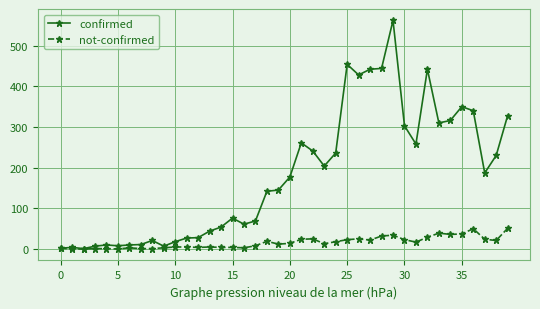

What is the difference between the second highest and second lowest values in the confirmed series?

452